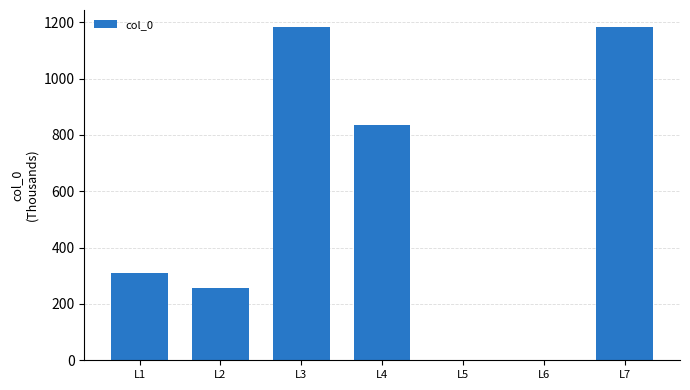

What is the maximum value shown in the chart?

1184.2